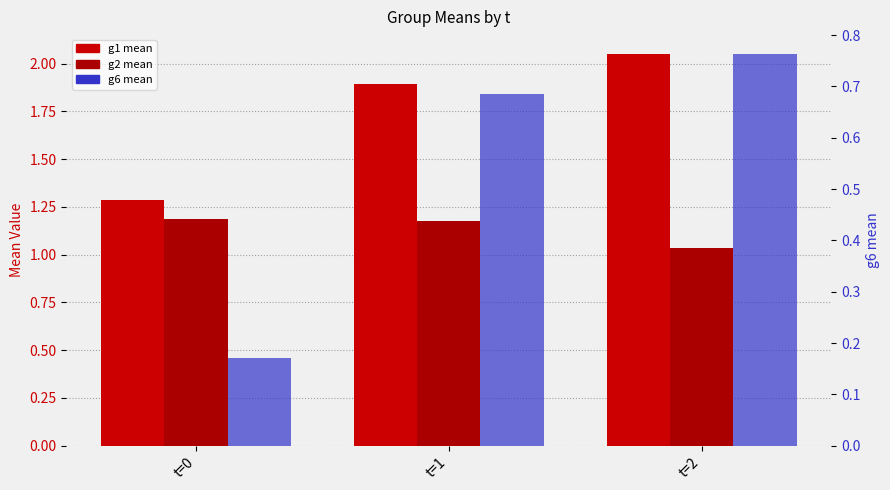

Which series has the largest total across all categories?

g1 mean